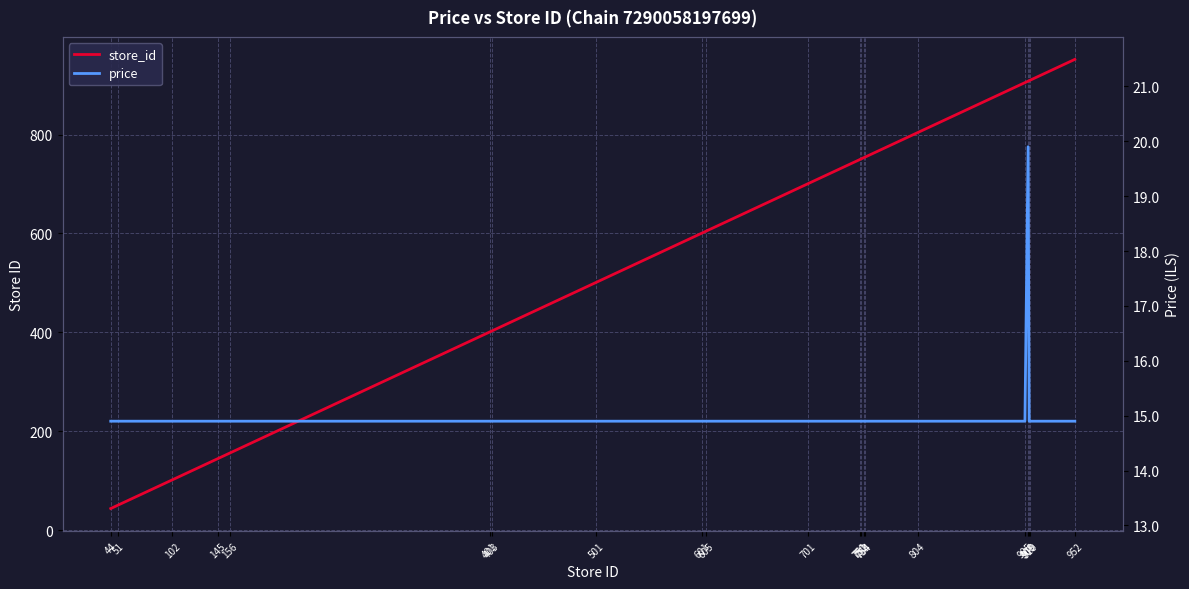

Reading left to right, list all the values displayed in this chart.

store_id: 44=44.0	51=51.0	102=102.0	145=145.0	156=156.0	401=401.0	403=403.0	501=501.0	601=601.0	605=605.0	701=701.0	750=750.0	751=751.0	753=753.0	754=754.0	804=804.0	905=905.0	908=908.0	909=909.0	910=910.0	952=952.0
price: 44=14.9	51=14.9	102=14.9	145=14.9	156=14.9	401=14.9	403=14.9	501=14.9	601=14.9	605=14.9	701=14.9	750=14.9	751=14.9	753=14.9	754=14.9	804=14.9	905=14.9	908=19.9	909=14.9	910=14.9	952=14.9